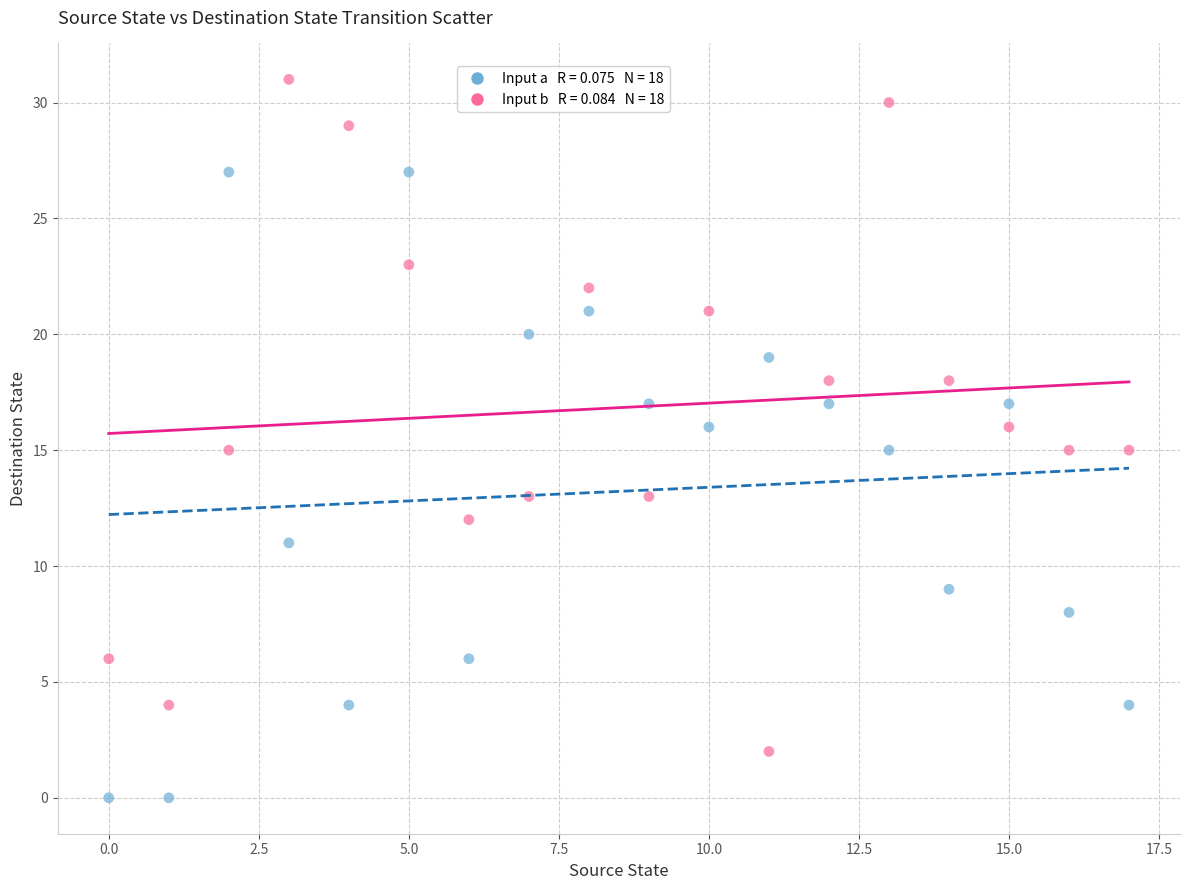

Across all data points, what is the range of Y values (max minus min)?

31